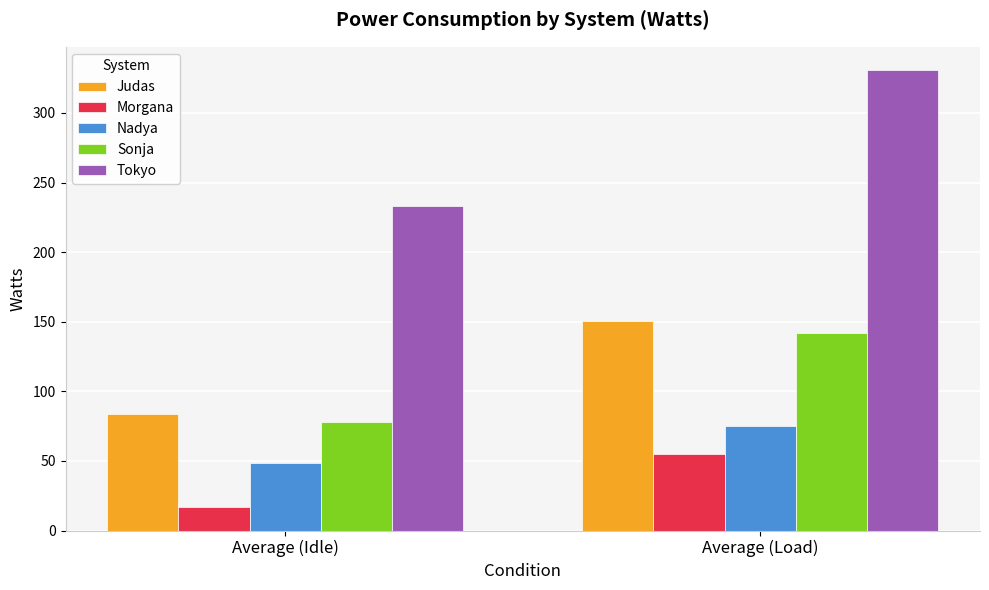

What is the label of the 1st bar from the left?

Average (Idle)